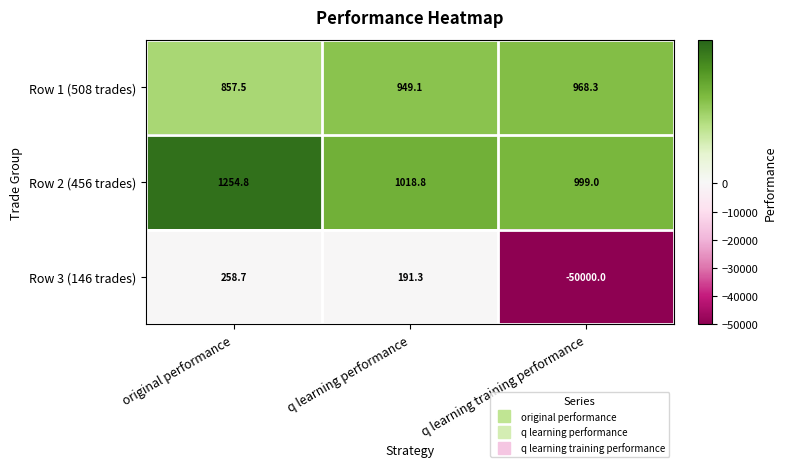

Which label corresponds to the largest value in the chart?

original performance